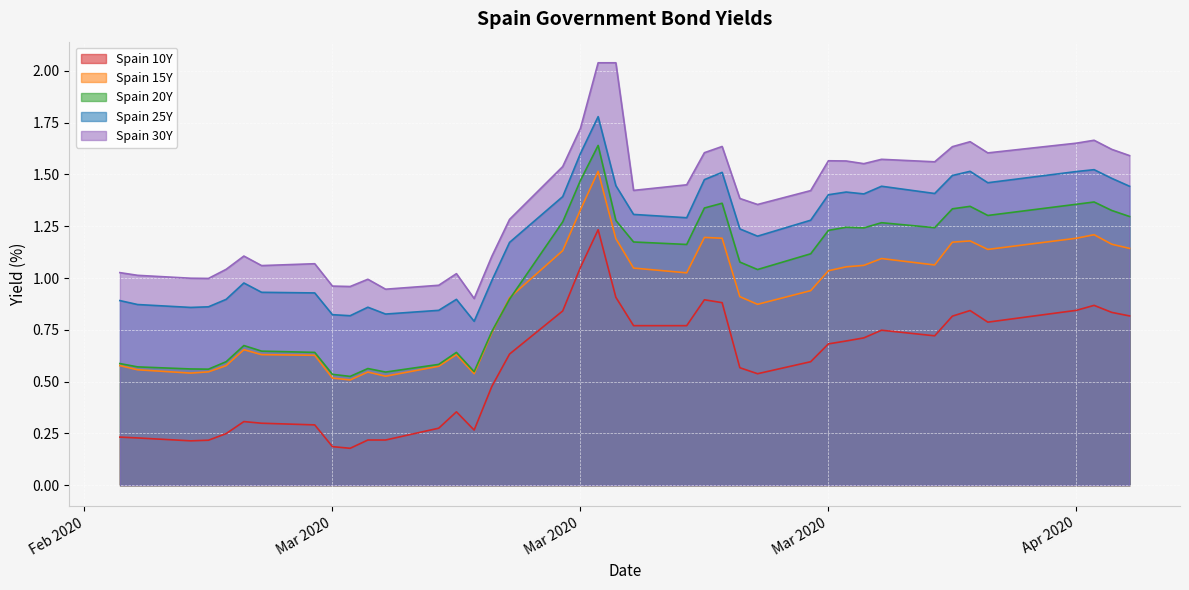

What is the greatest value displayed?

2.0